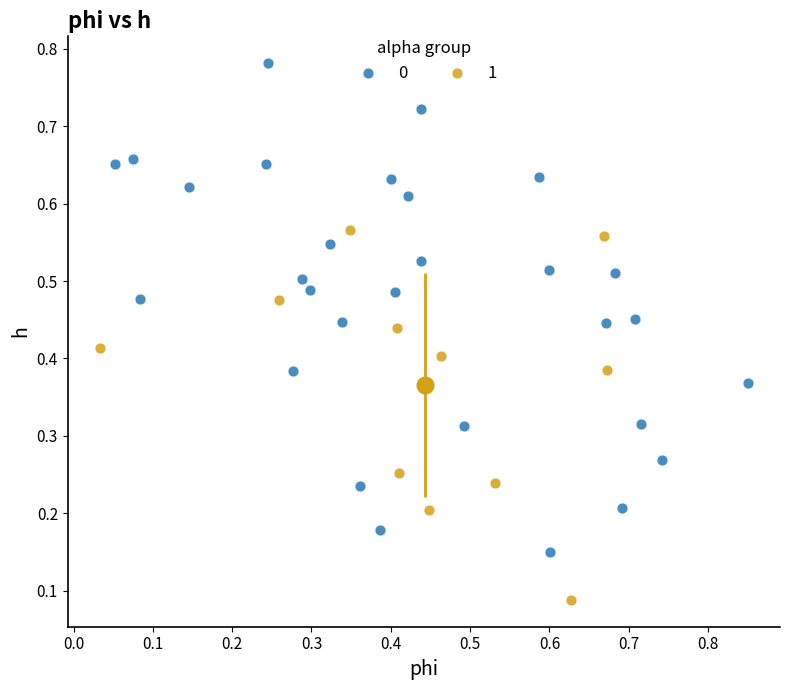

Which series has the widest spread of Y values?

0